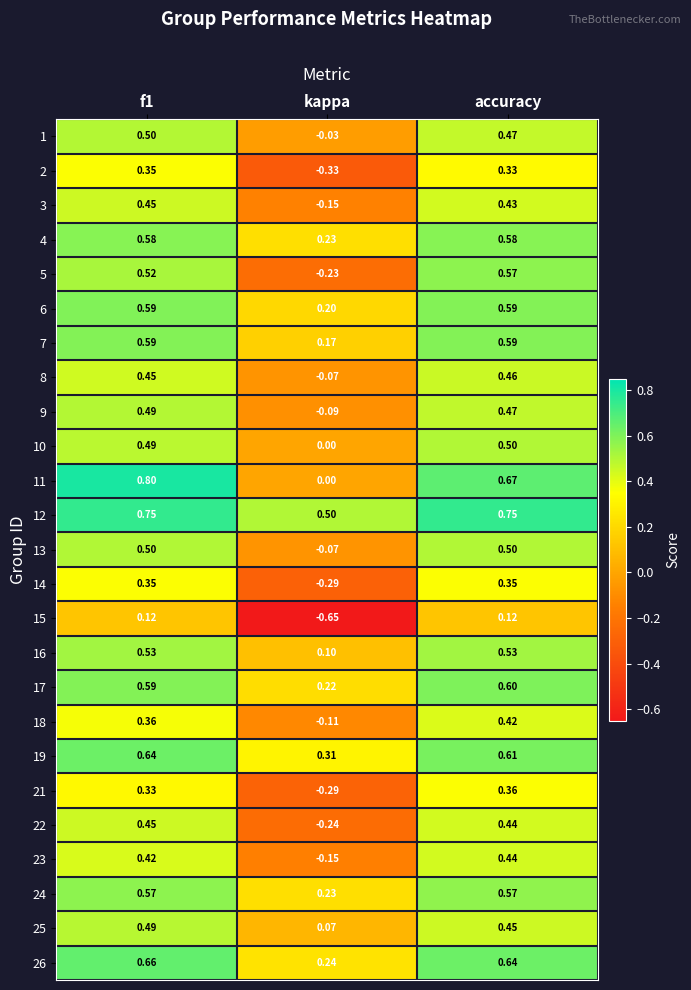

Where is 1 nearest to the value 0?

kappa